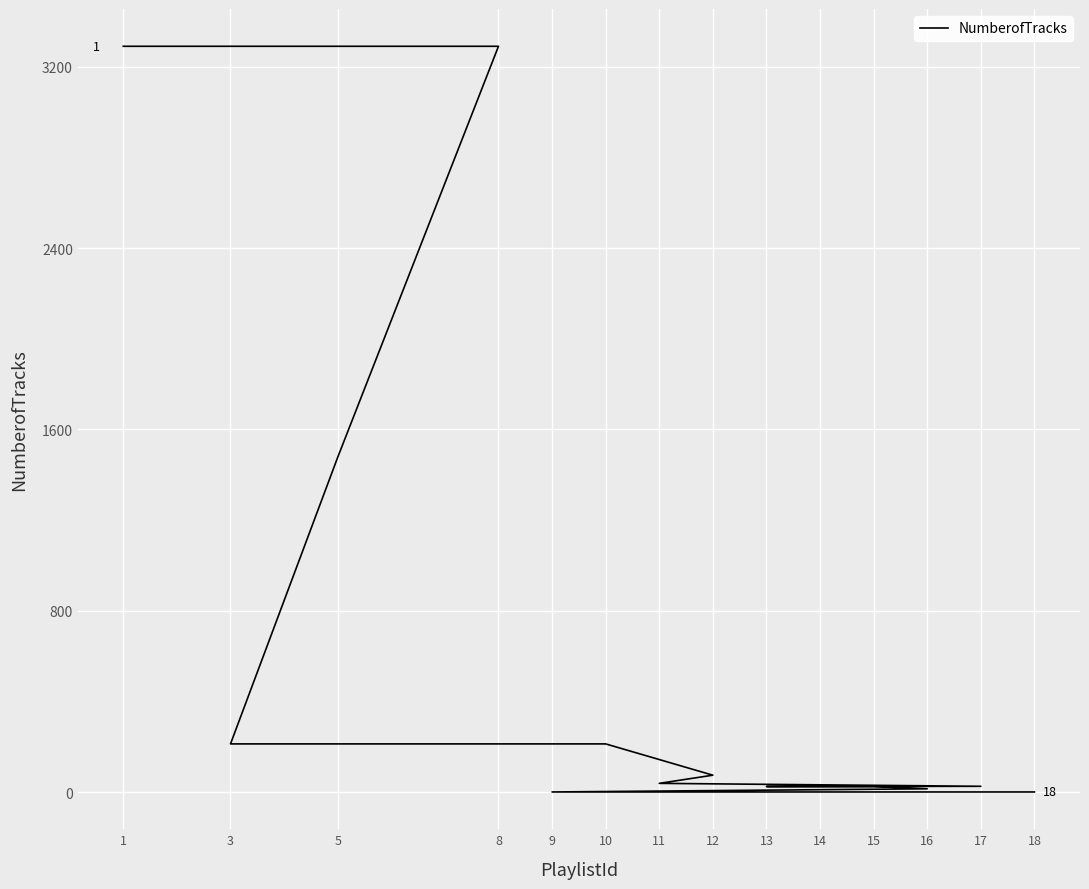

What is the minimum value shown in the chart?

1